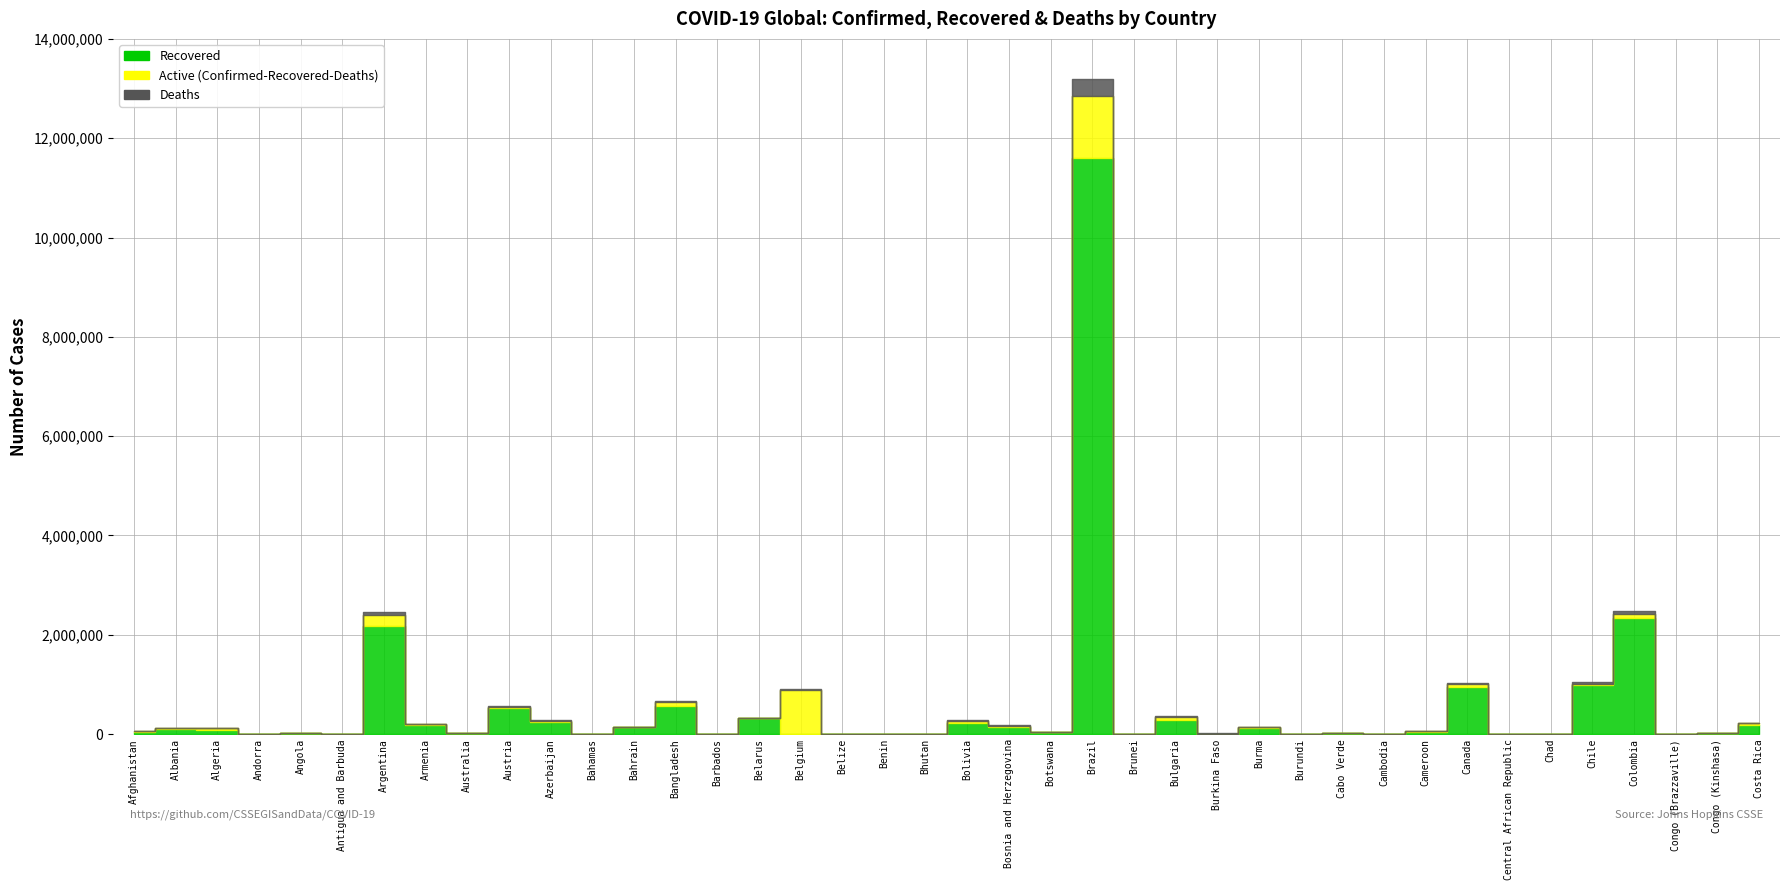

Where is the first local maximum for Recovered?

Albania